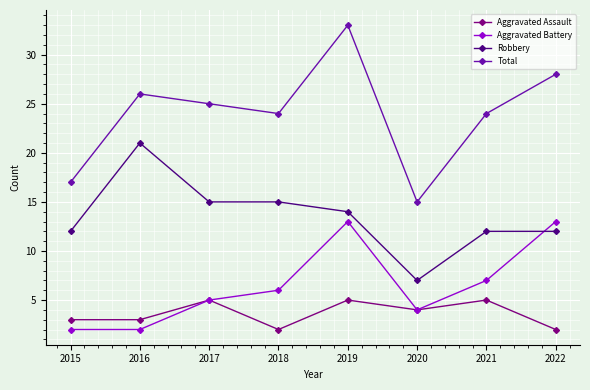

Which category has the lowest value in the Total series?

2020